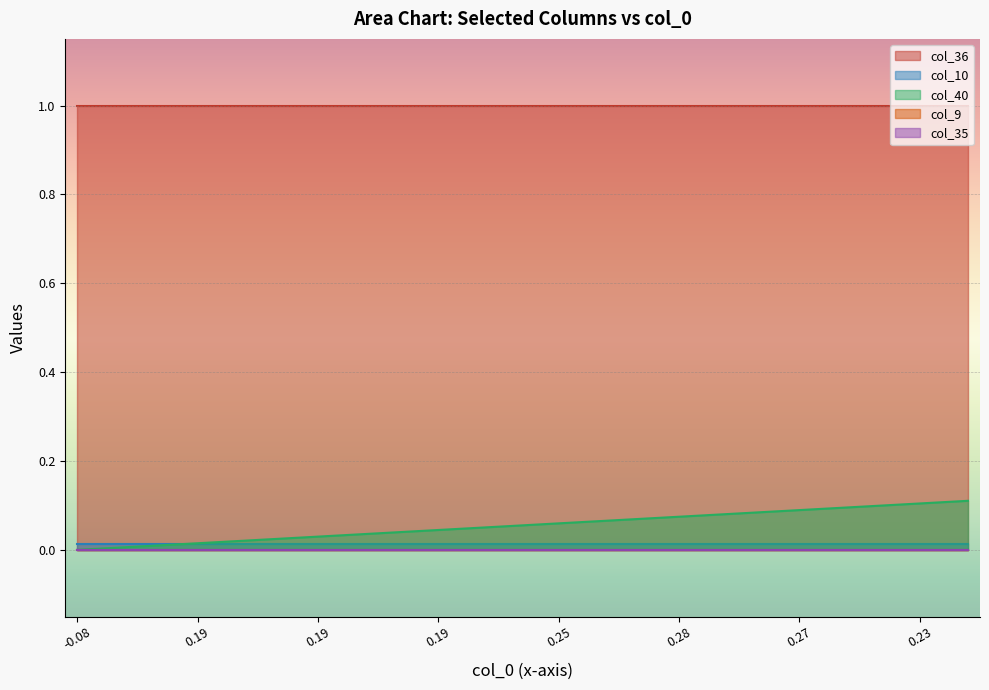

True or false: col_9 has more than 0 points higher than both neighbors.

False